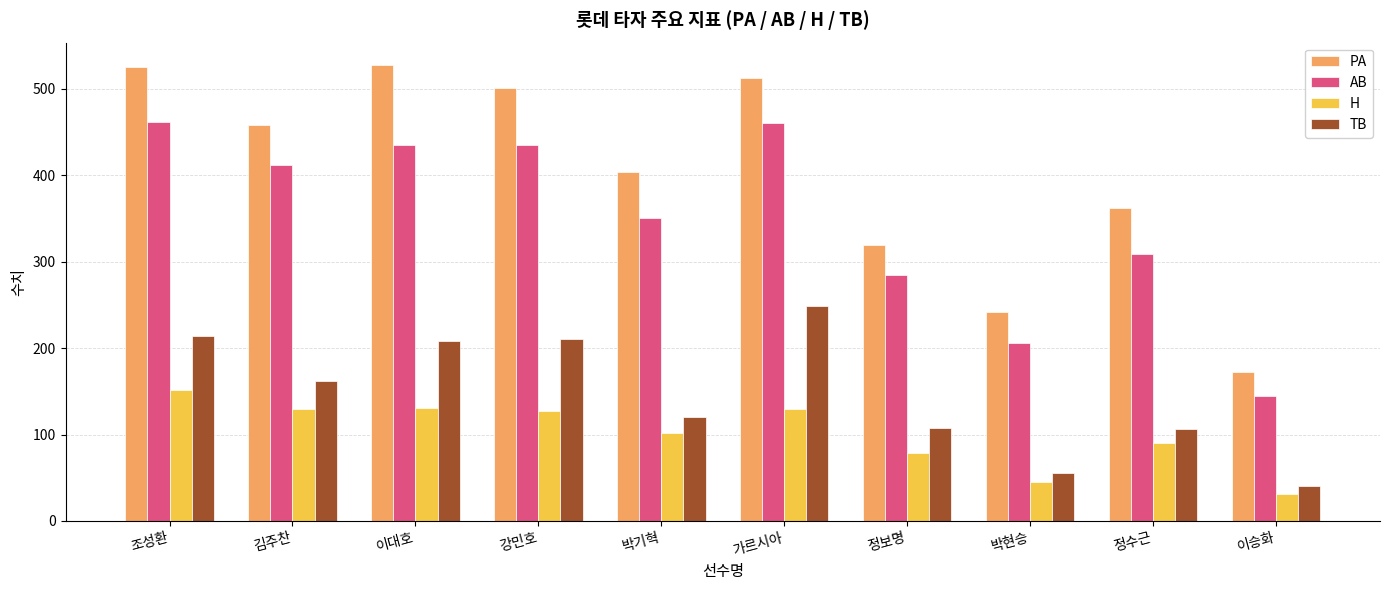

List the series in order of their overall mean, lowest first.

H, TB, AB, PA